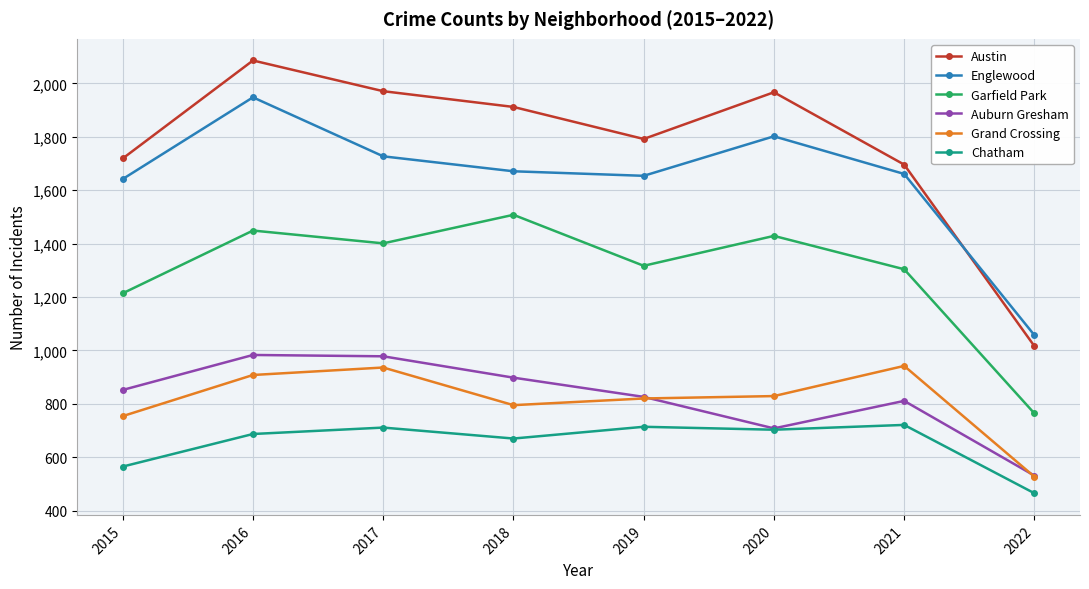

At which label is Garfield Park closest to 1136?

2015